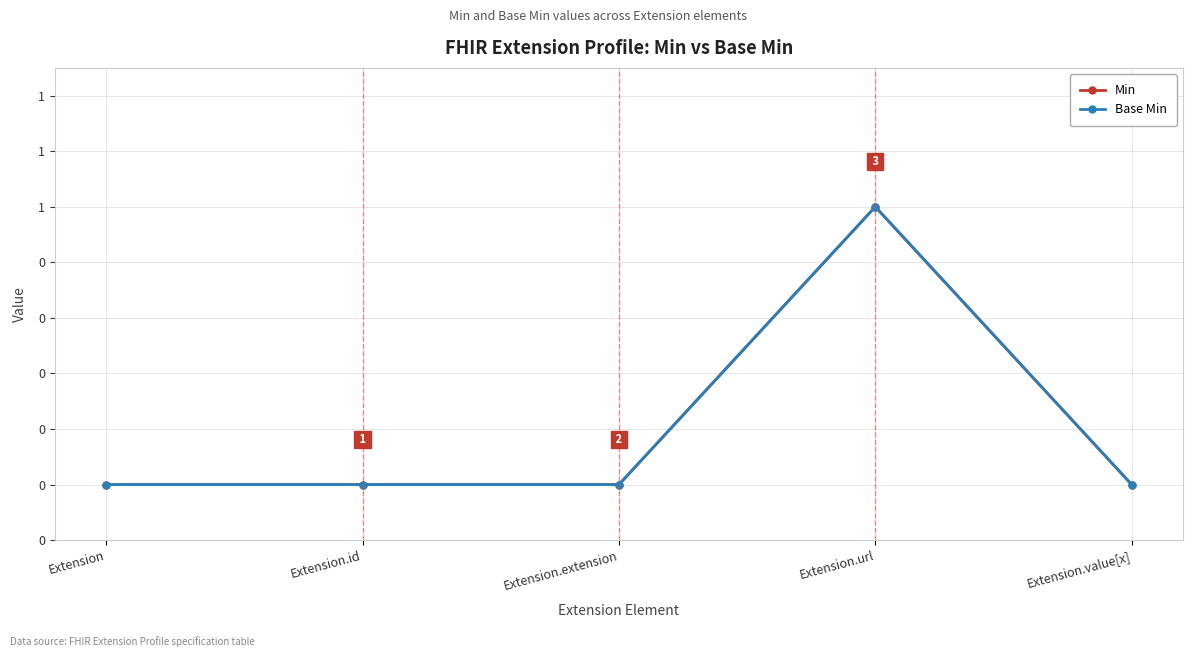

Is this an area chart (filled region under the line)?

No